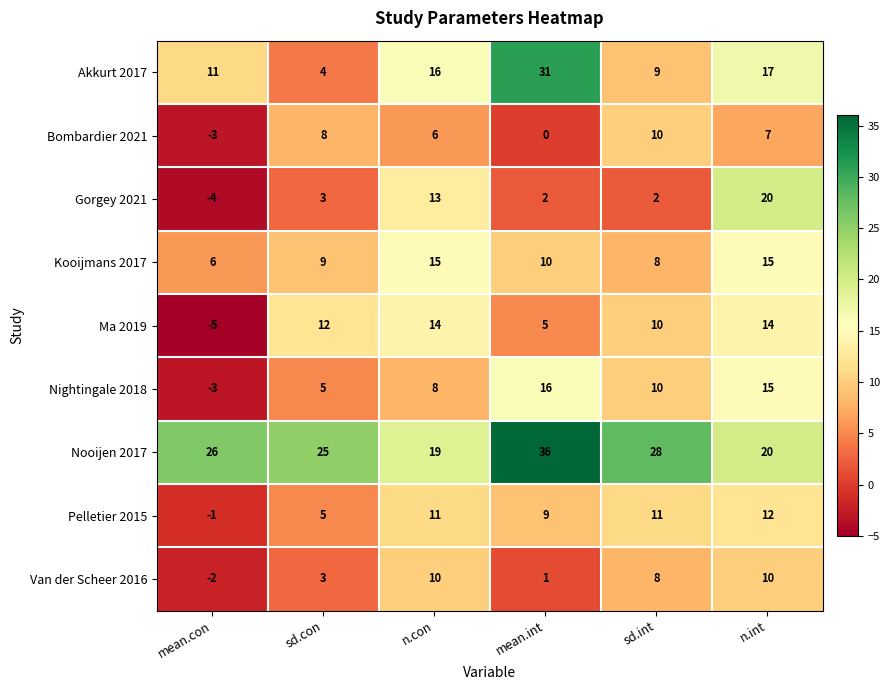

At which category is the sum across all series the highest?

n.int